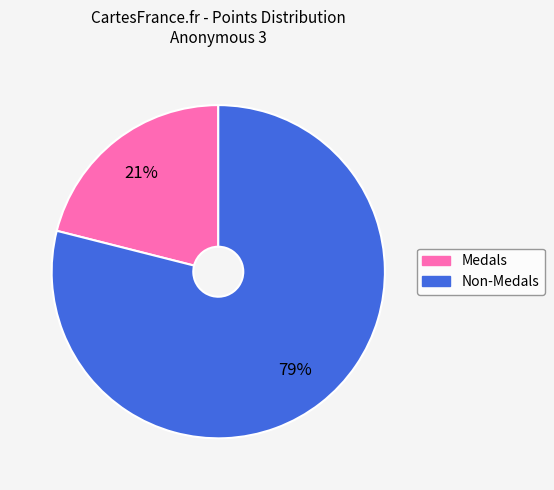

Is the sum of Non-Medals and Medals greater than half?

Yes